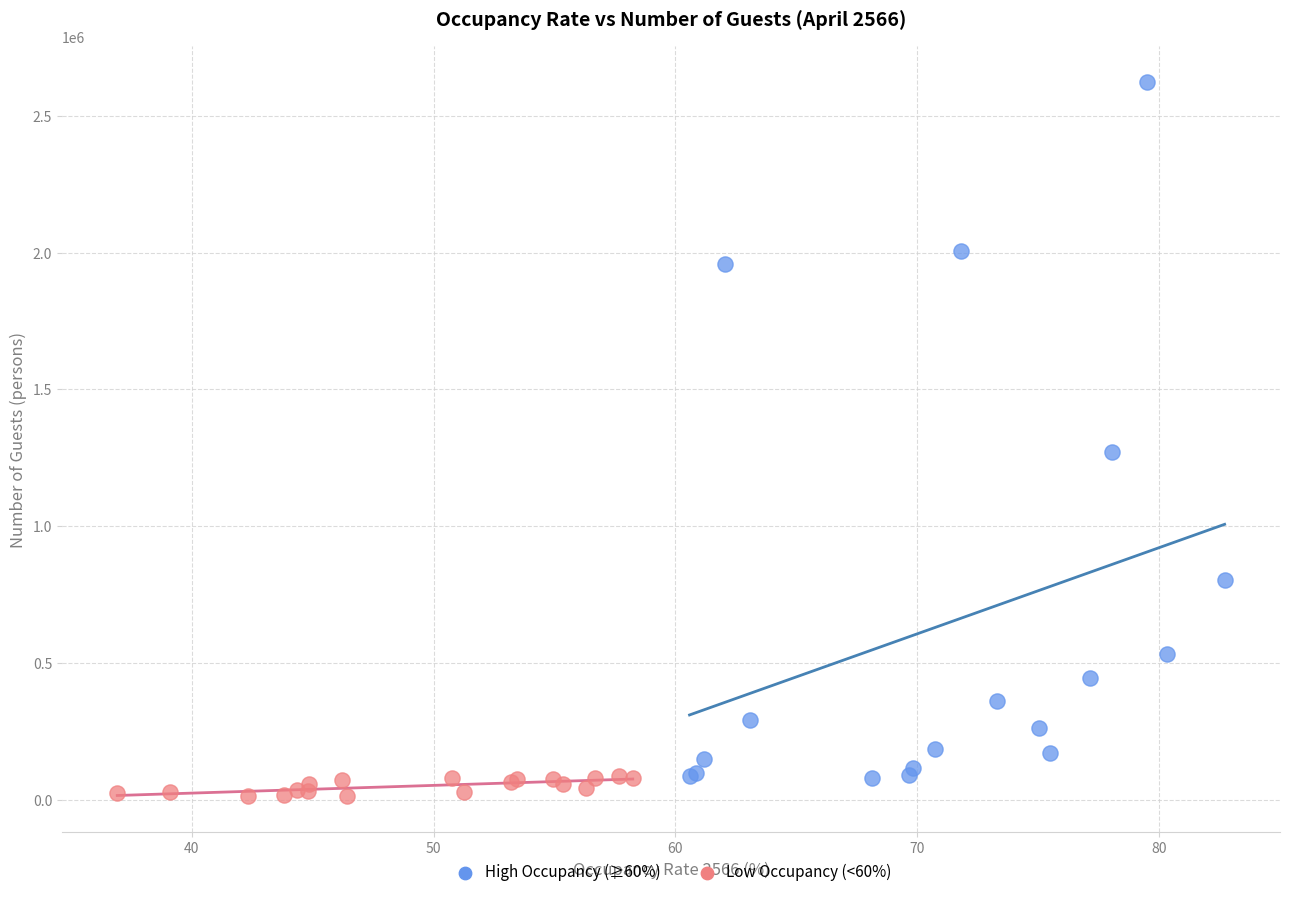

Which series has the largest Y range (max minus min)?

High Occupancy (≥60%)